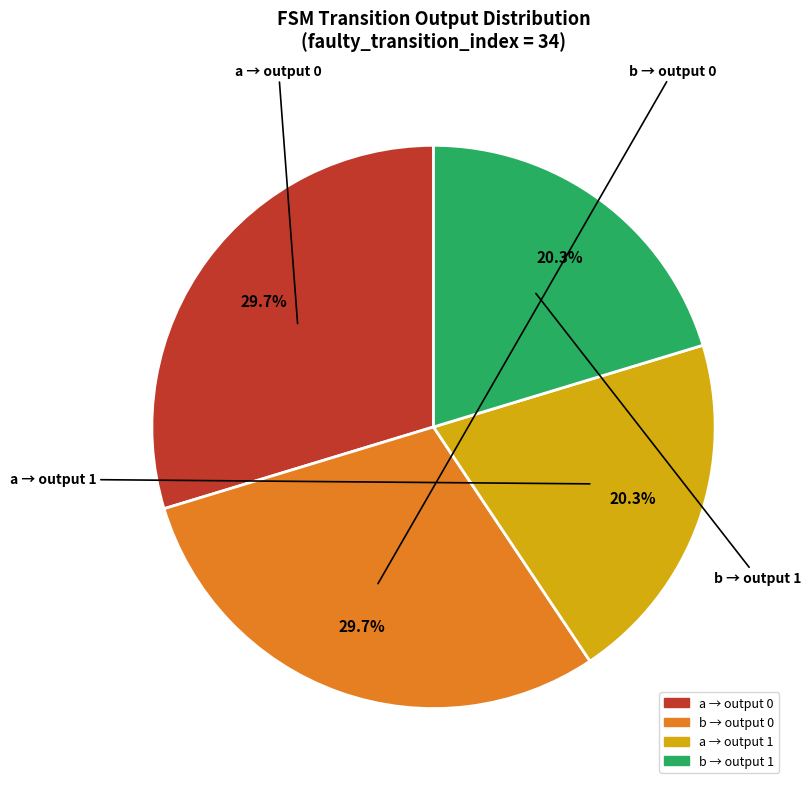

Is there a majority slice in this chart?

No